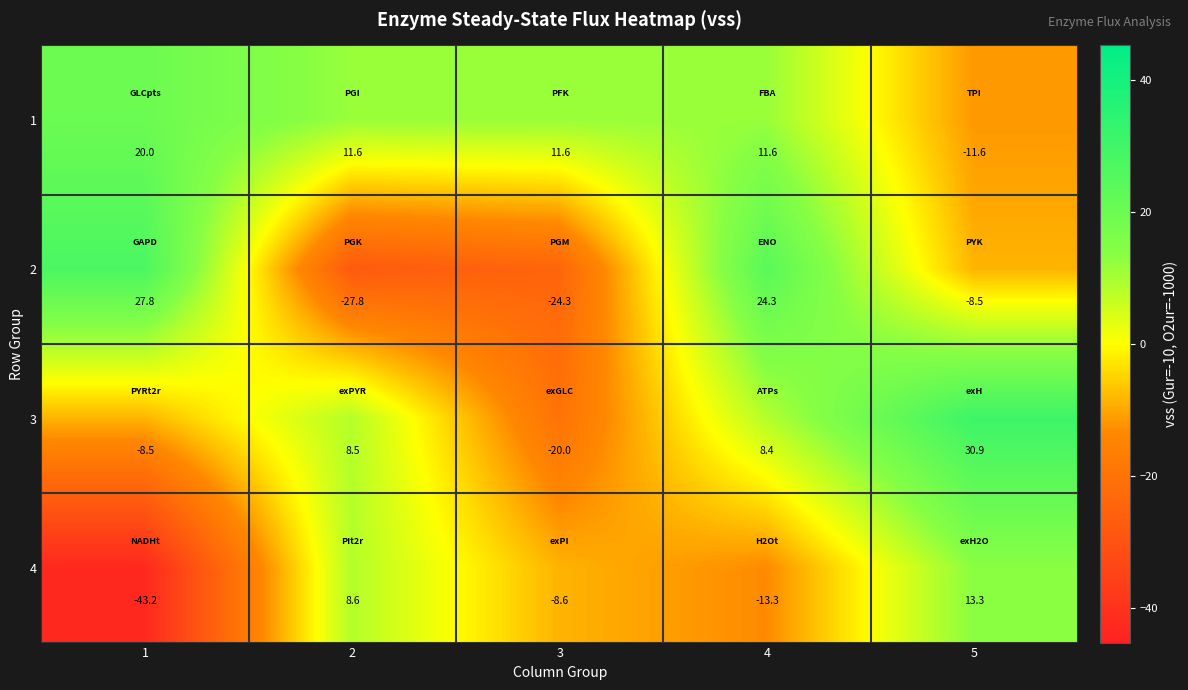

What is the difference between the maximum and minimum values in the 1 series?

31.6